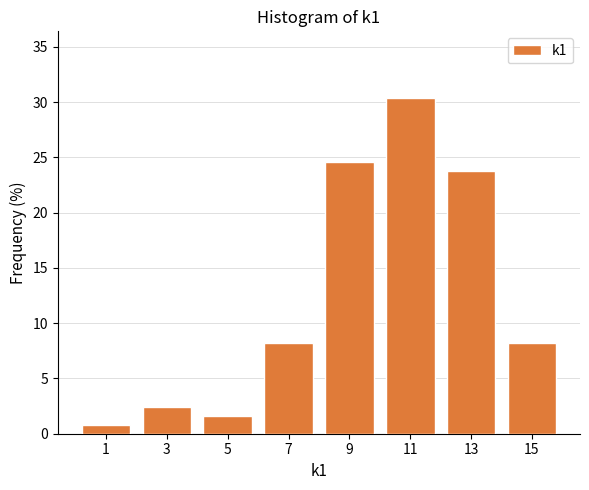

Over which range of the x-axis is the bar tallest?

10 to 12